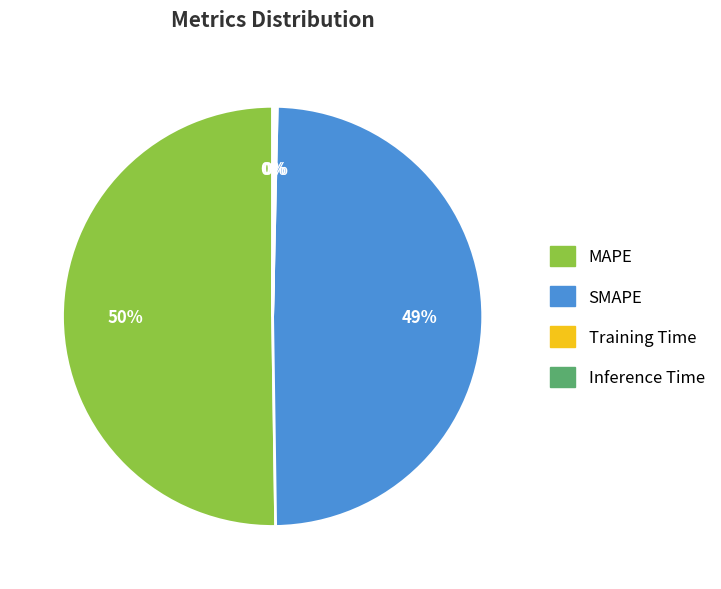

Which category has the biggest portion of the pie?

MAPE